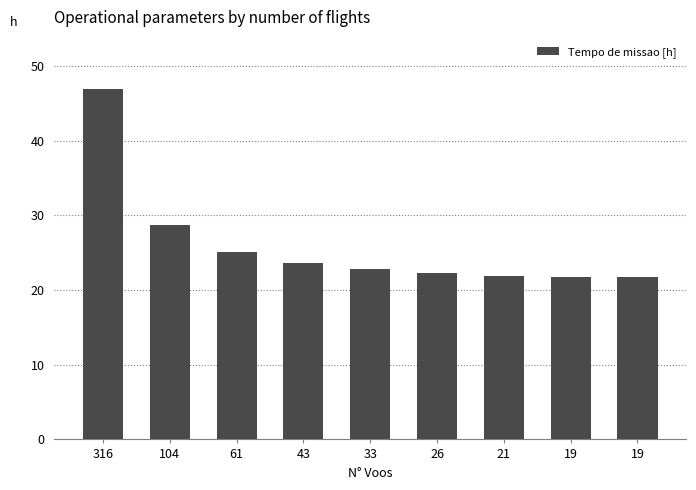

The chart shows a value of 22.9 at 33. True or false?

True